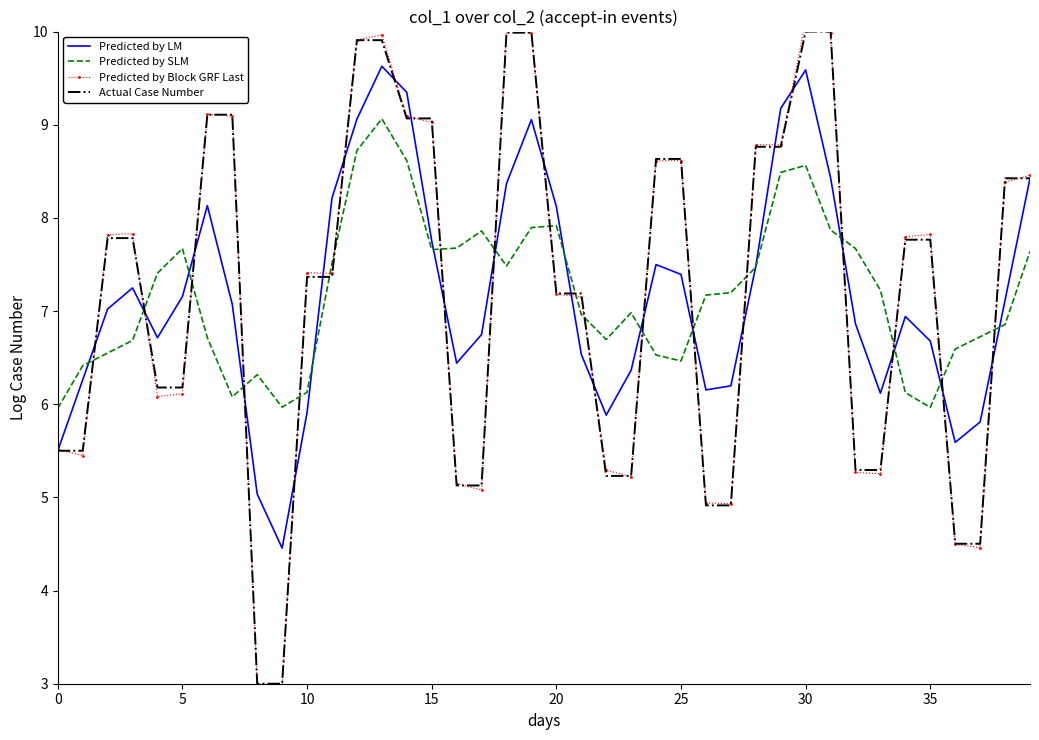

What is the highest value of the Actual Case Number series?

10.0